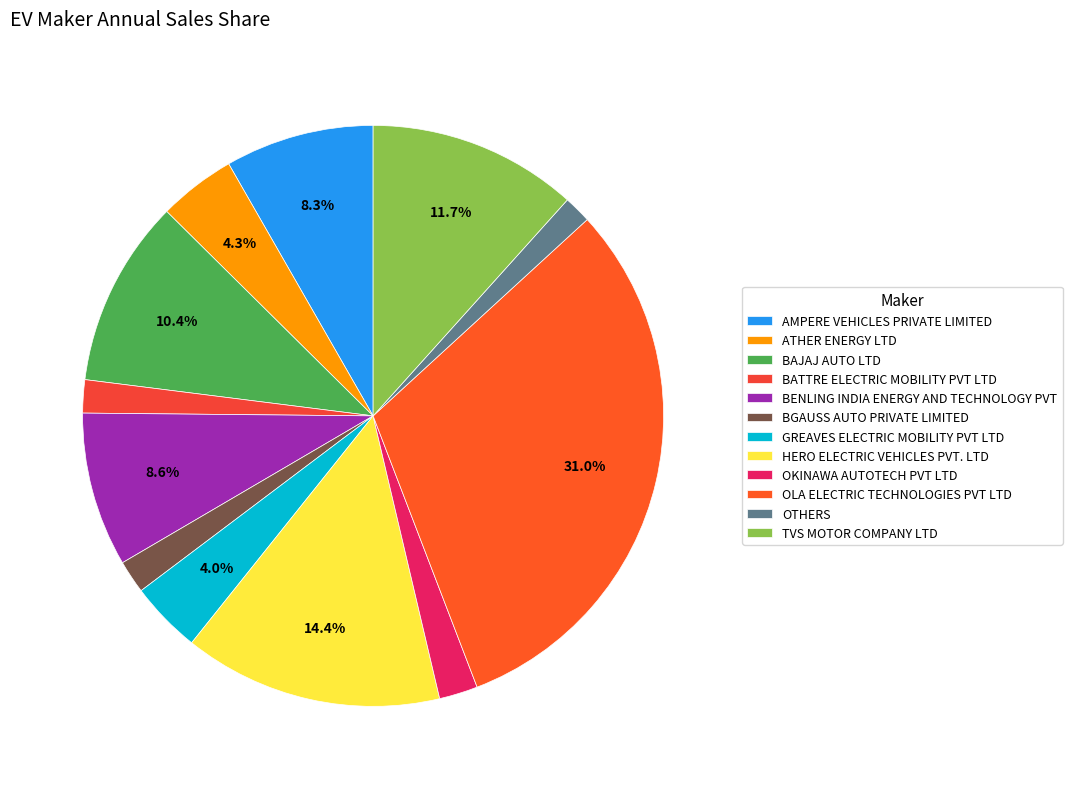

Does OLA ELECTRIC TECHNOLOGIES PVT LTD represent more than half of the total?

No